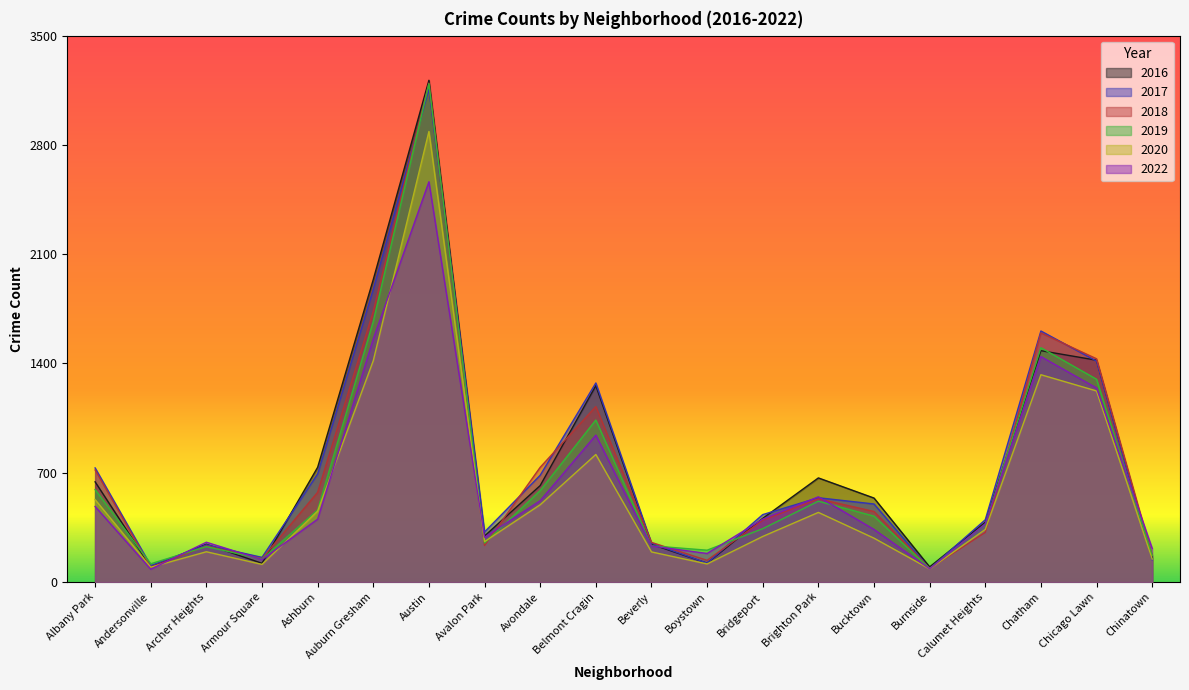

What is the difference between the highest and lowest values at Auburn Gresham?

520